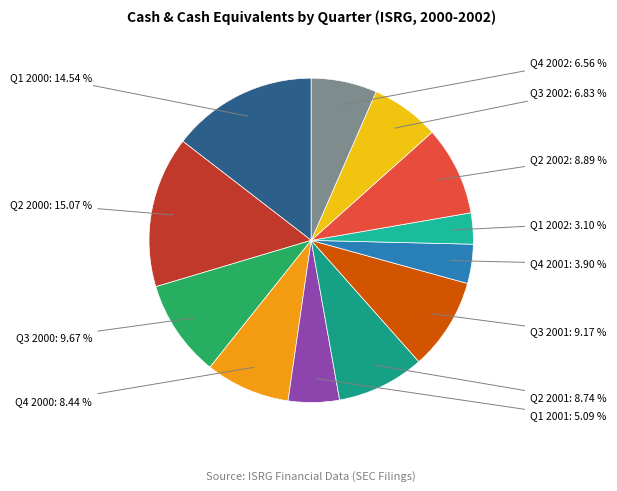

How many segments does this pie chart have?

12